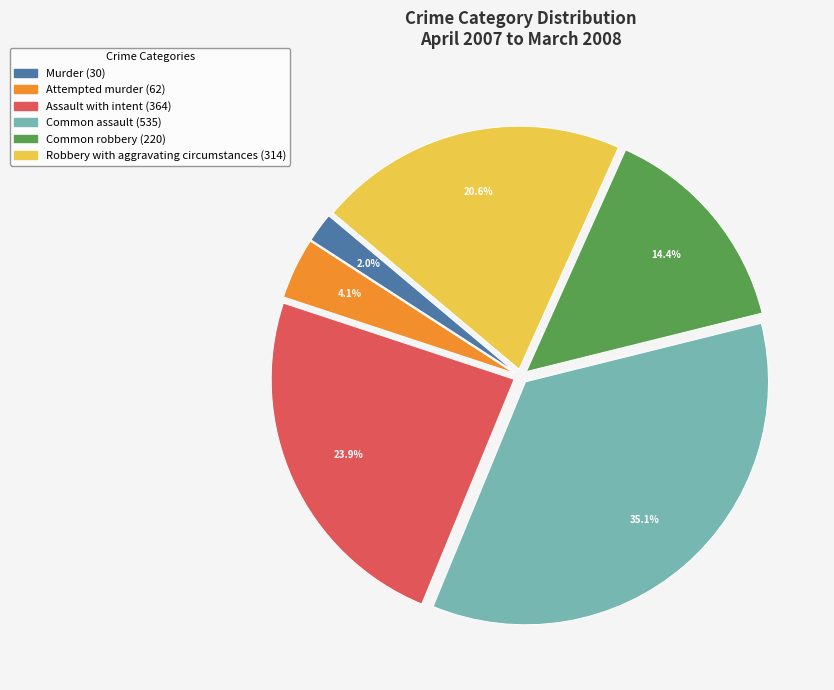

Is there any slice that represents more than half of the pie?

No